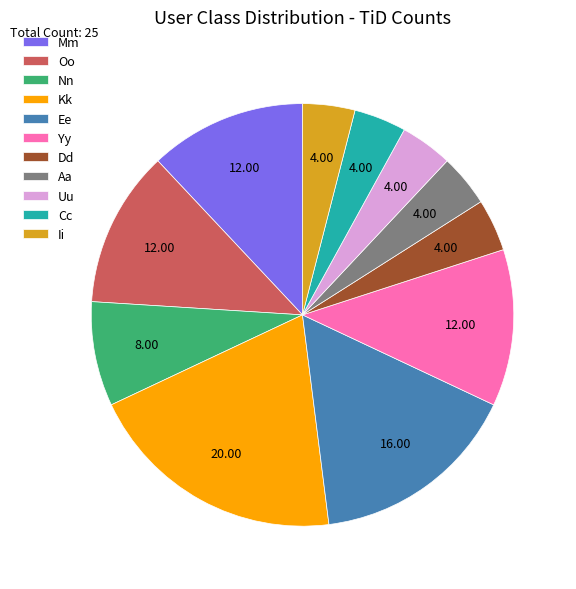

Count the number of slices in the pie.

11